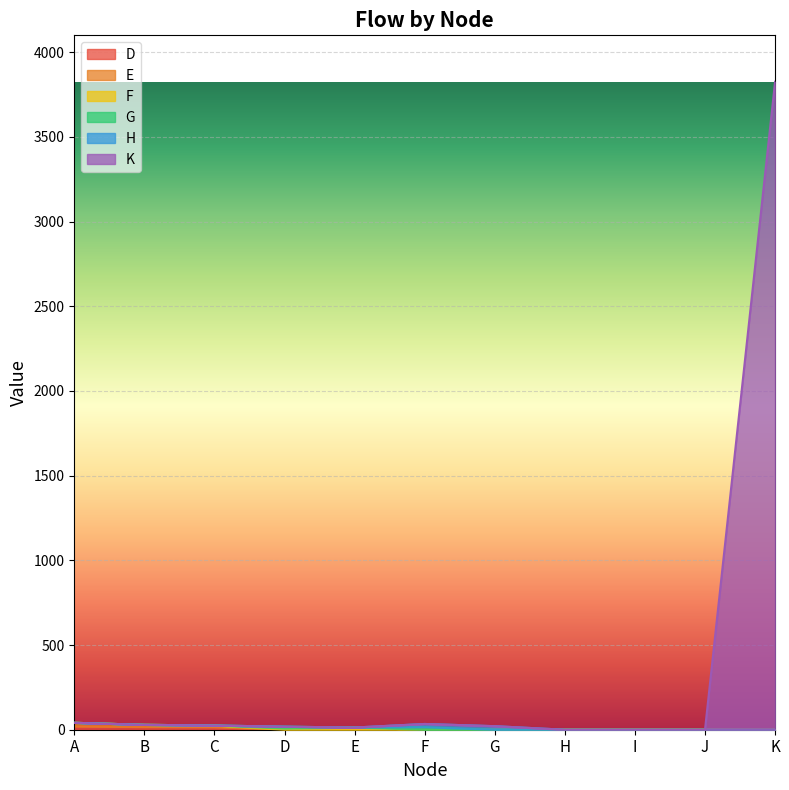

At which category is the sum across all series the highest?

K